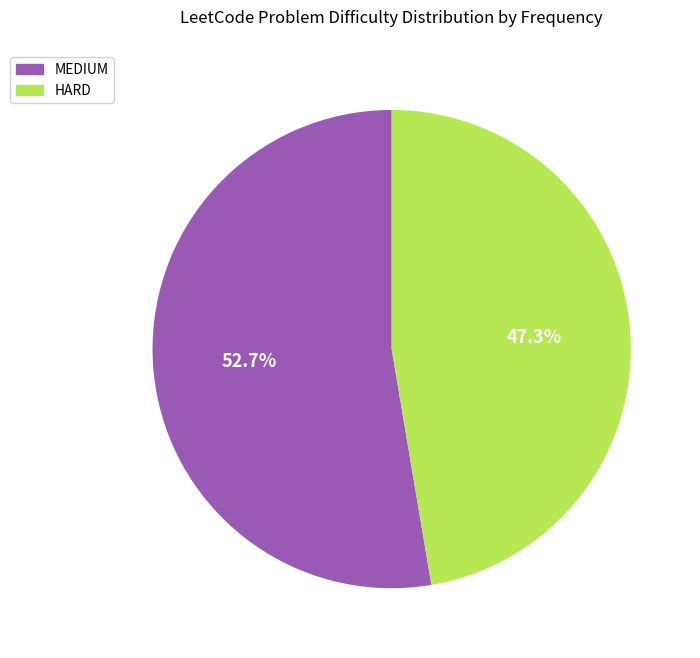

Rank the categories by value from highest to lowest.

MEDIUM, HARD